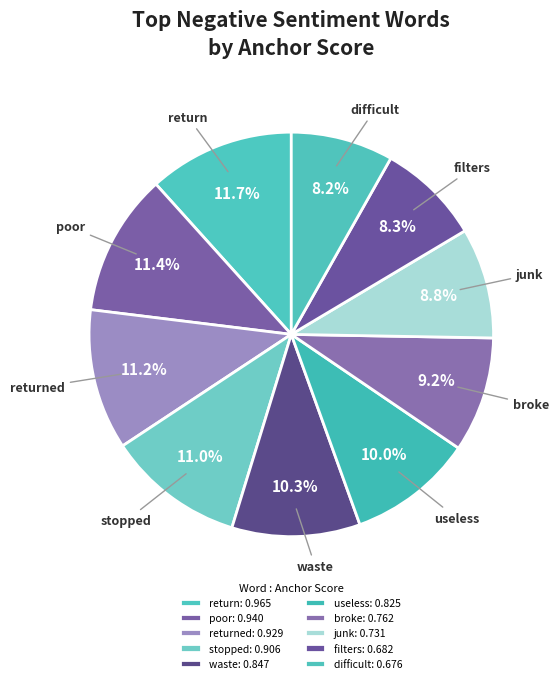

Between broke and difficult, which is larger?

broke